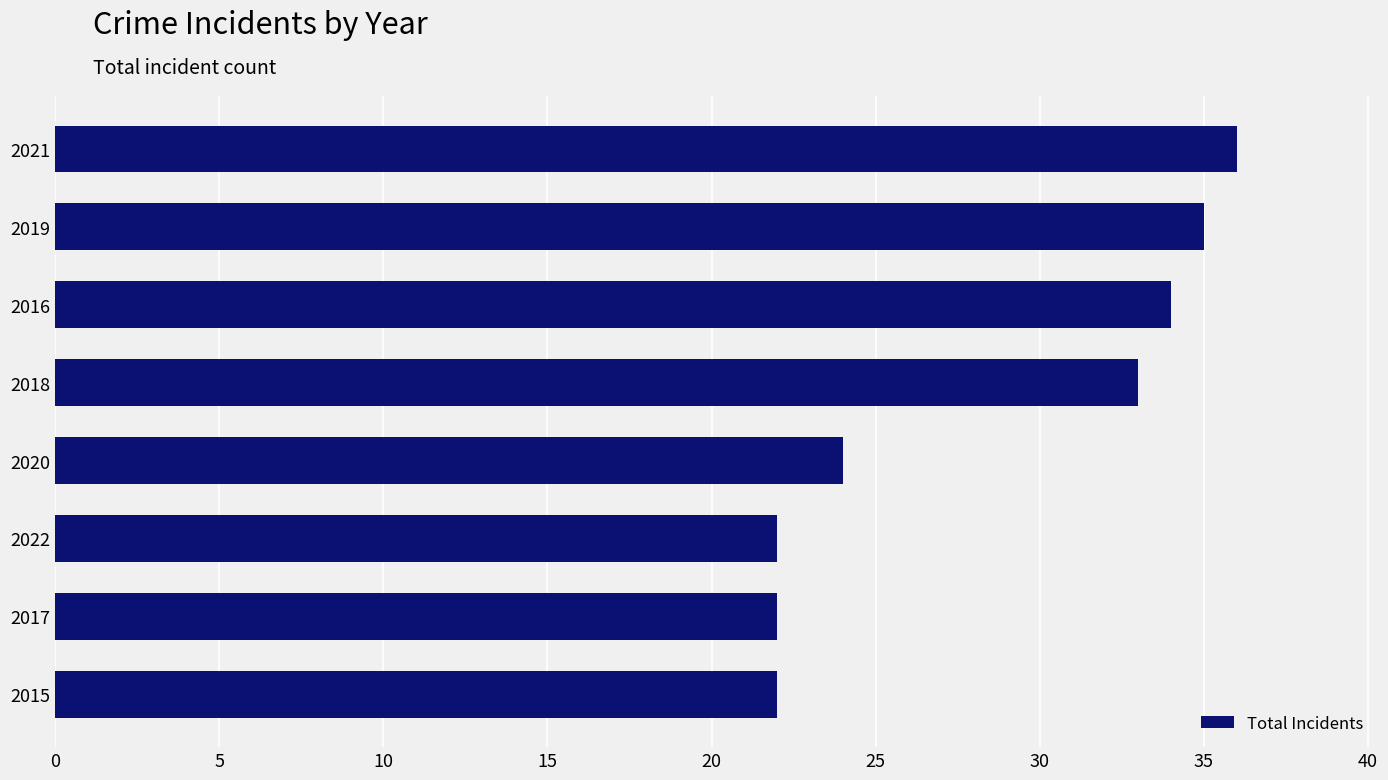

The value at 2020 is 36. True or false?

False